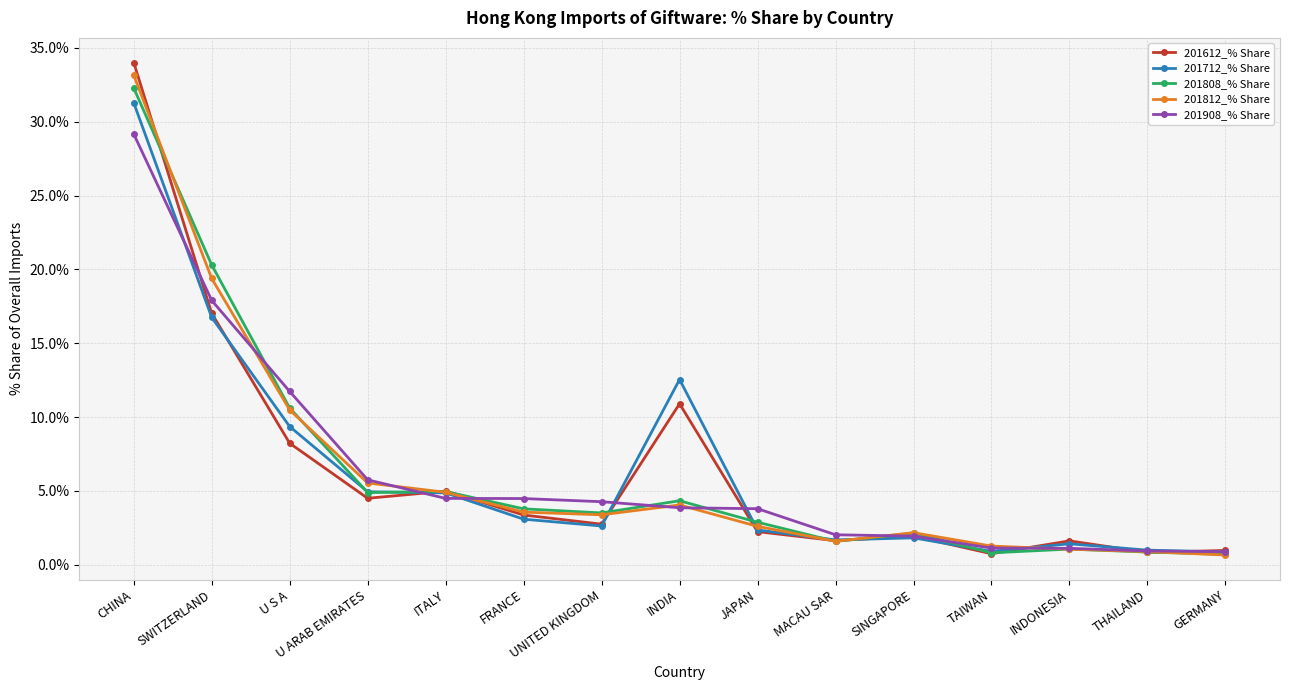

What is the difference between the 201612_% Share values at CHINA and INDIA?

23.1